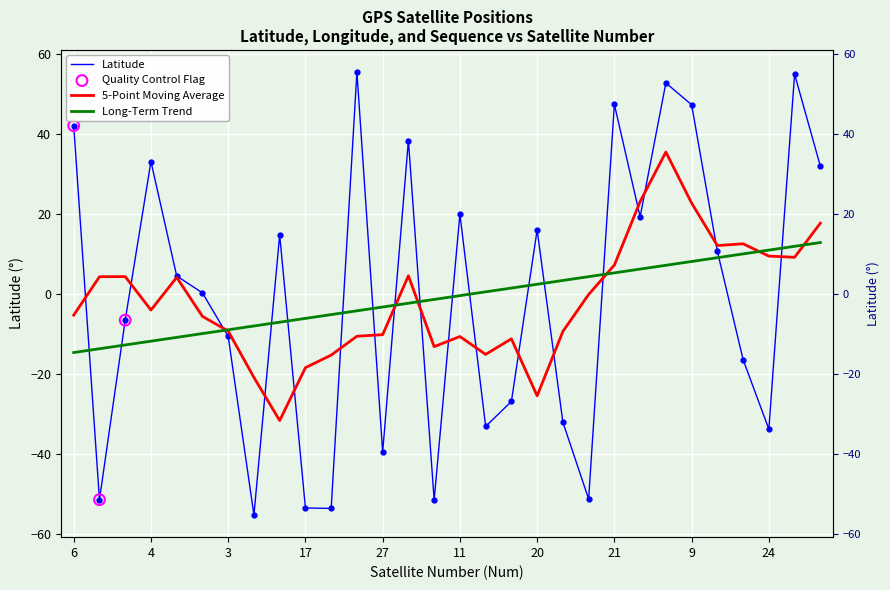

Which series reaches the minimum Y coordinate?

Latitude